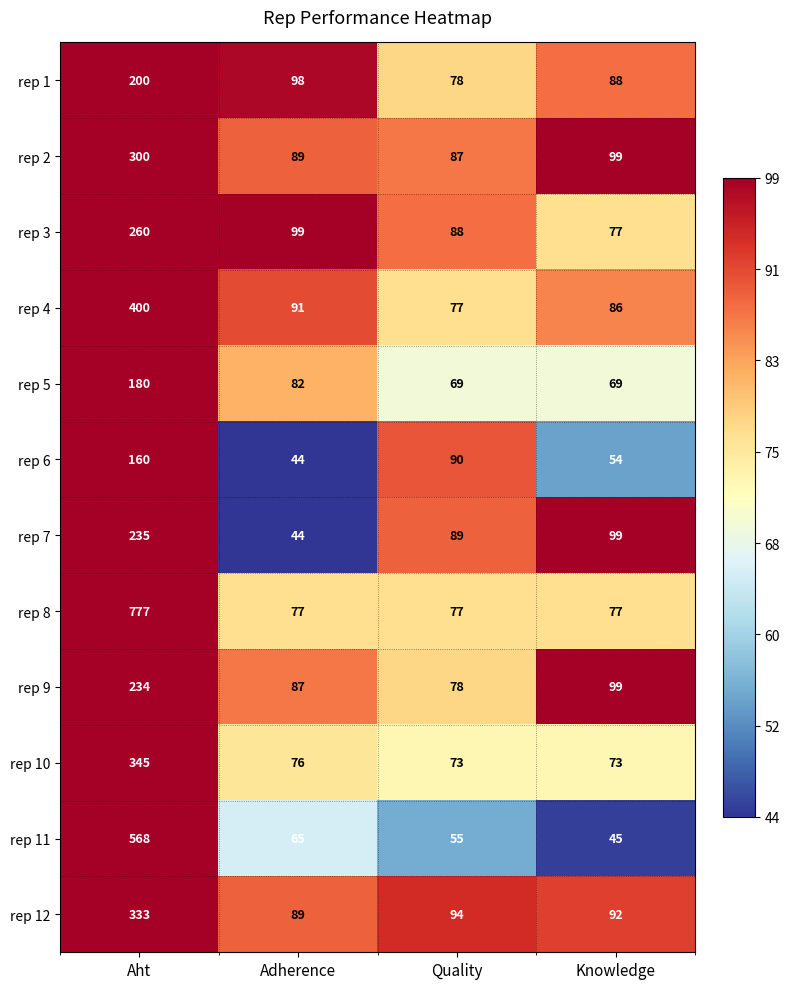

The rep 7 series shows 364 at Aht. True or false?

False